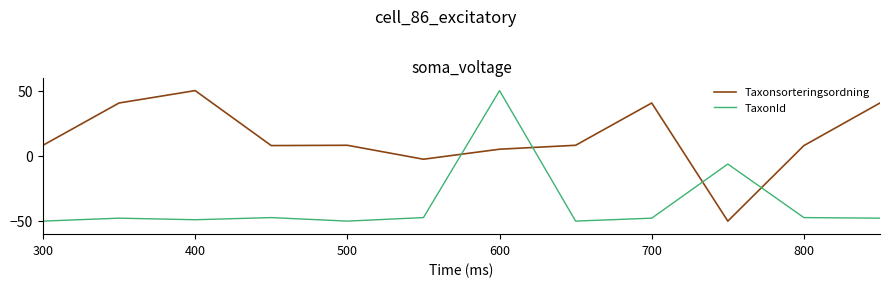

How many values in Taxonsorteringsordning are above zero?

10